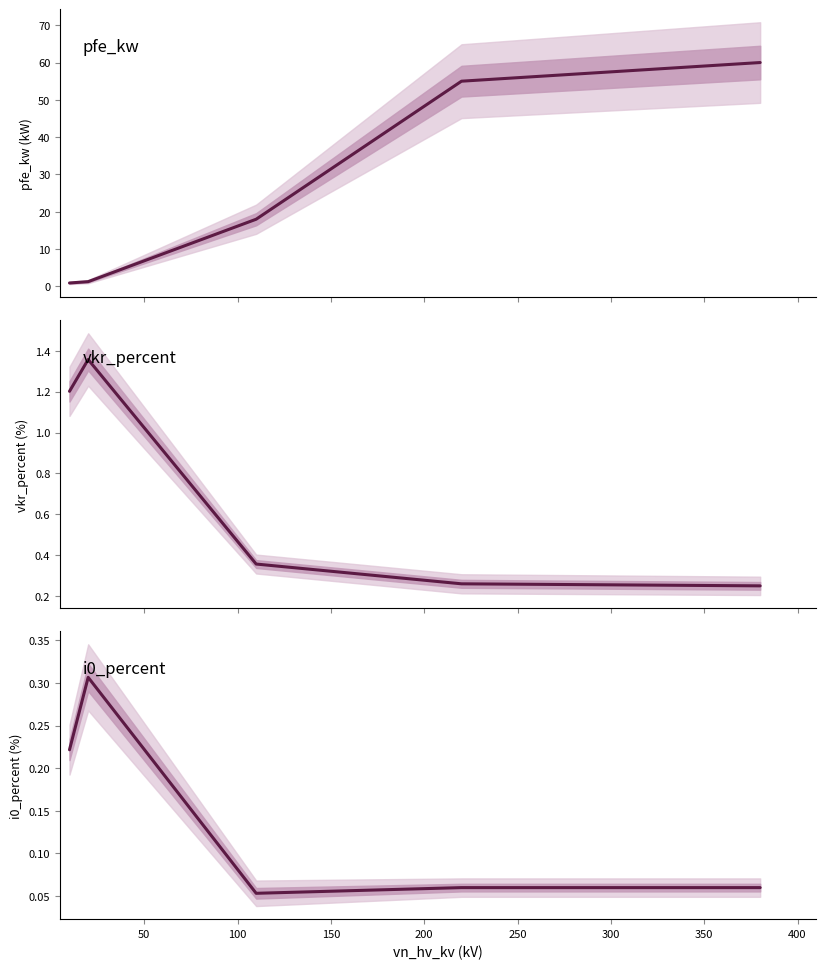

Reading right to left, transcribe all the data shown in this chart.

pfe_kw: 60.0	55.0	18.0	1.3	0.9
vkr_percent: 0.2	0.3	0.4	1.4	1.2
i0_percent: 0.1	0.1	0.1	0.3	0.2